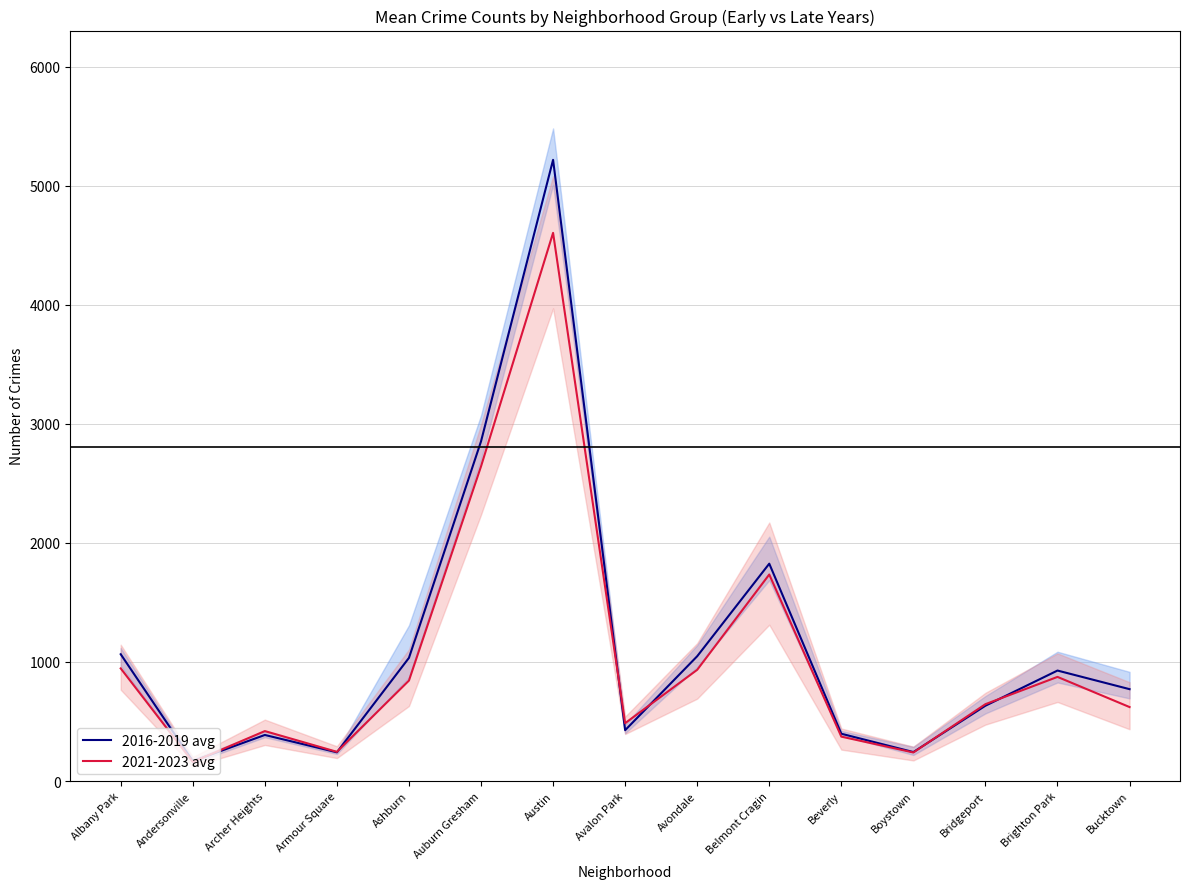

List the series in order of their overall mean, lowest first.

2021-2023 avg, 2016-2019 avg